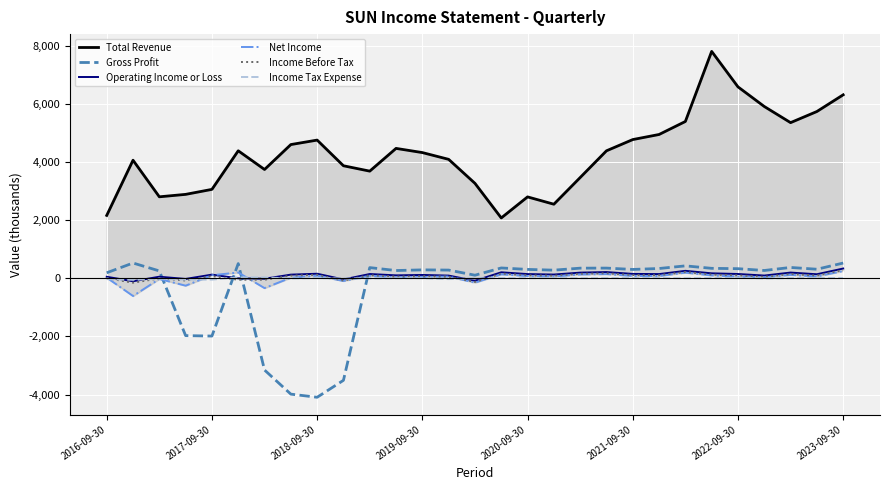

What is the maximum value for Income Before Tax?

283